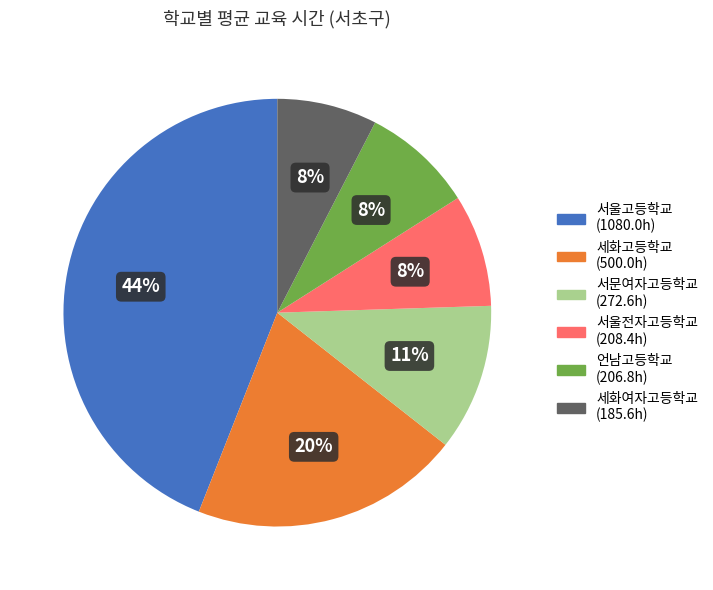

To the nearest percent, what is the difference between the largest and smallest slice percentages?

36%